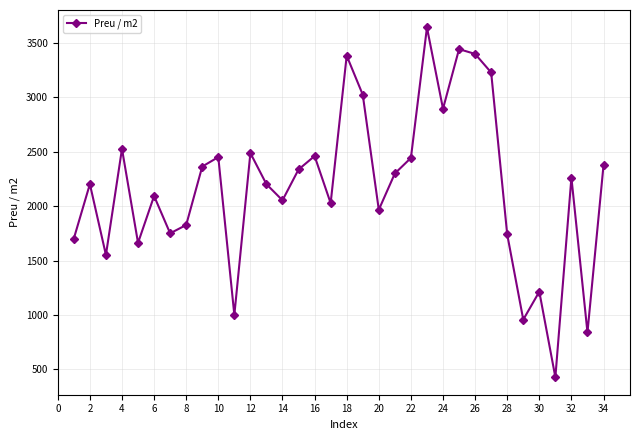

What is the greatest value displayed?

3641.8